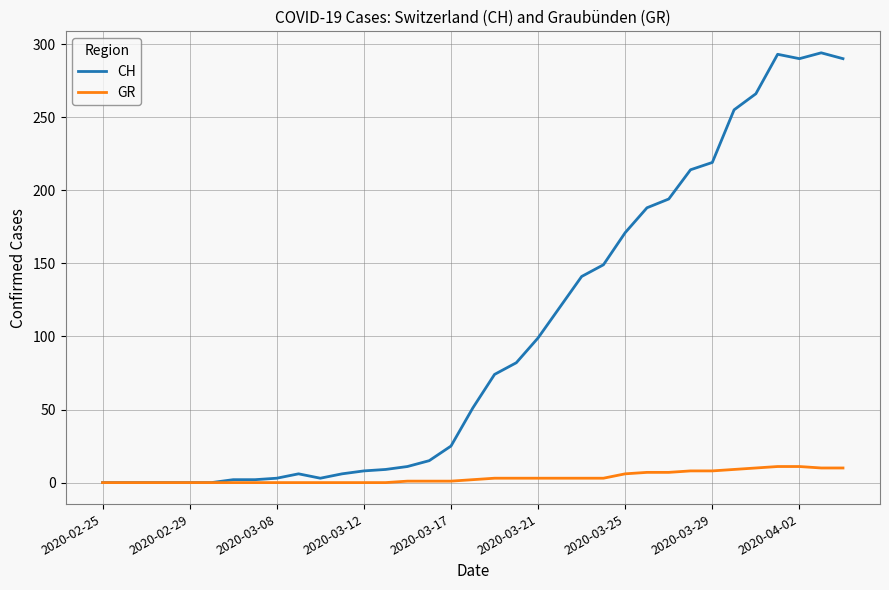

Rank the series by their maximum value, from highest to lowest.

CH, GR